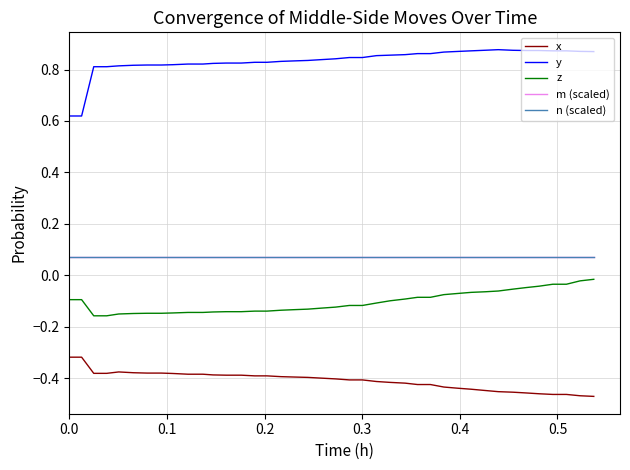

Which series has the widest spread of values?

y